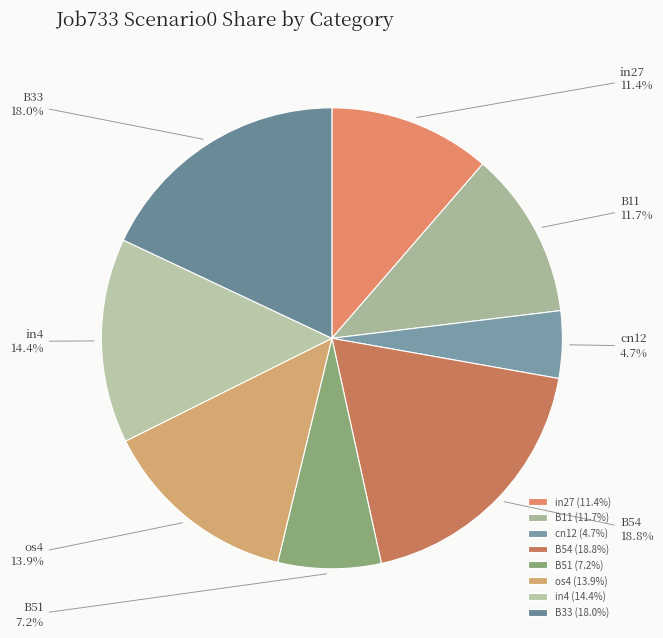

To the nearest percent, what portion does B51 represent?

7%